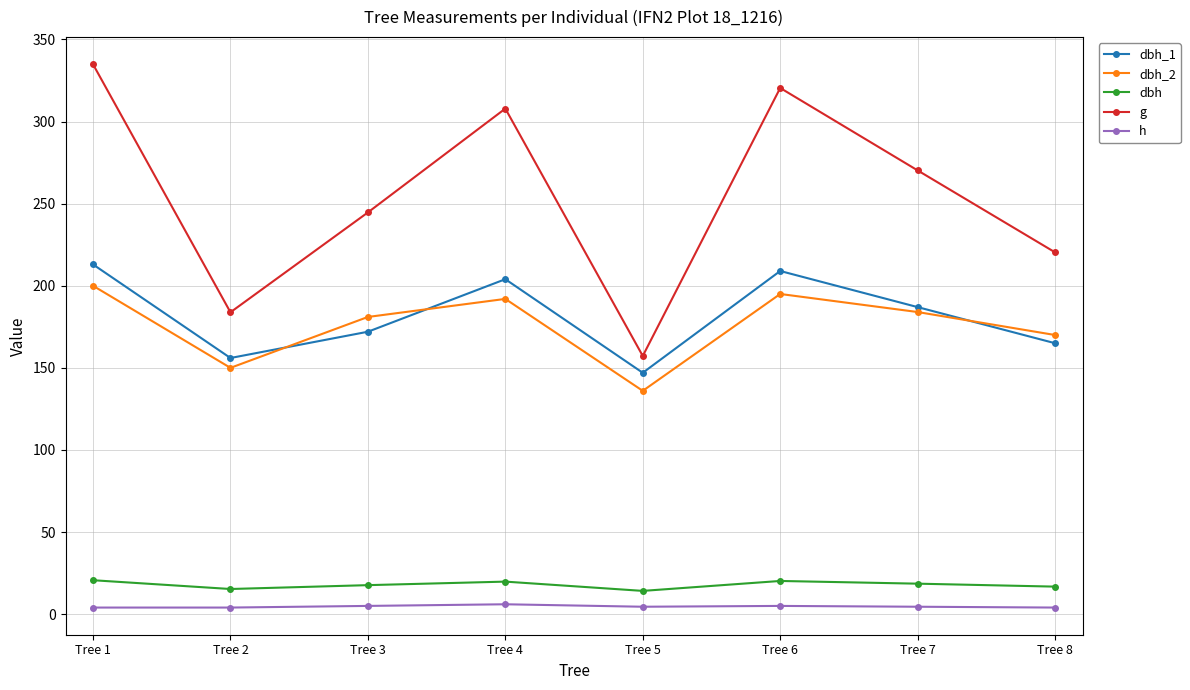

At which category is the sum across all series the highest?

Tree 1